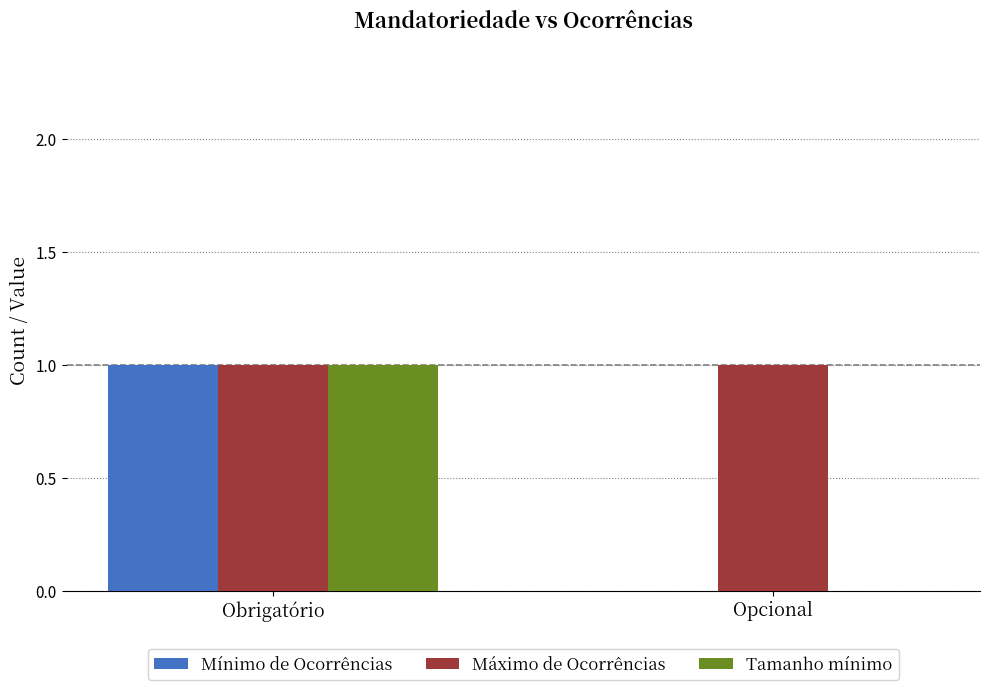

Reading left to right, list all the values displayed in this chart.

Mínimo de Ocorrências: Obrigatório=1	Opcional=0
Máximo de Ocorrências: Obrigatório=1	Opcional=1
Tamanho mínimo: Obrigatório=1	Opcional=0